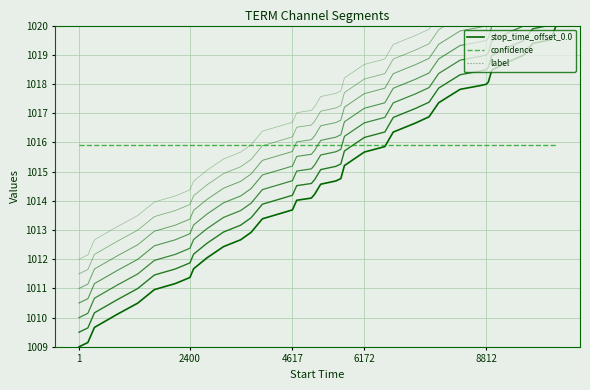

What are all the series names shown in the legend?

stop_time_offset_0.0, confidence, label